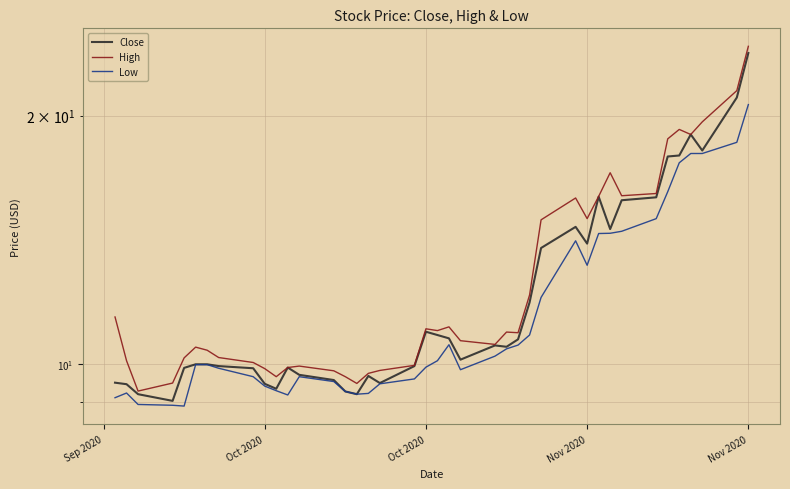

What is the average value of the Close series?

12.3